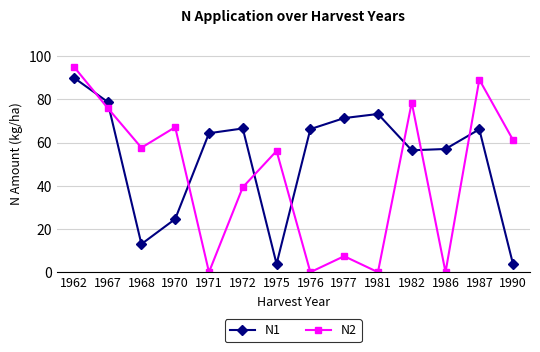

The value of N2 at 1970 is 67.1. True or false?

True